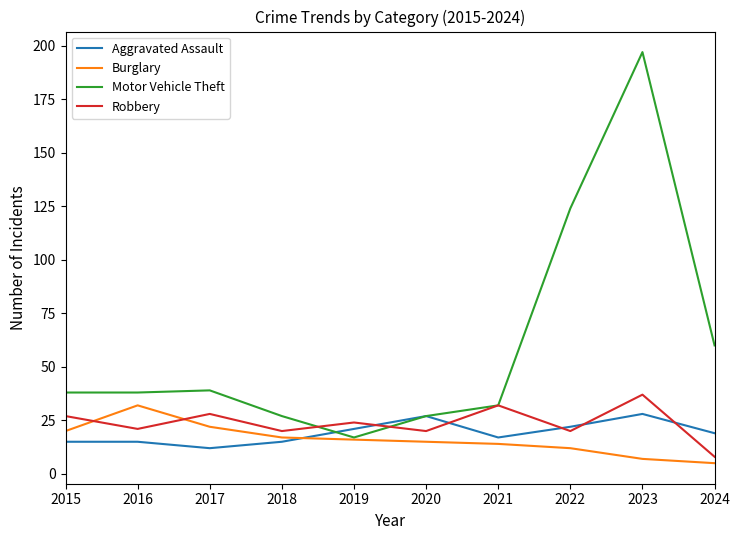

Read the Aggravated Assault value at 2021, to the nearest 5.

15